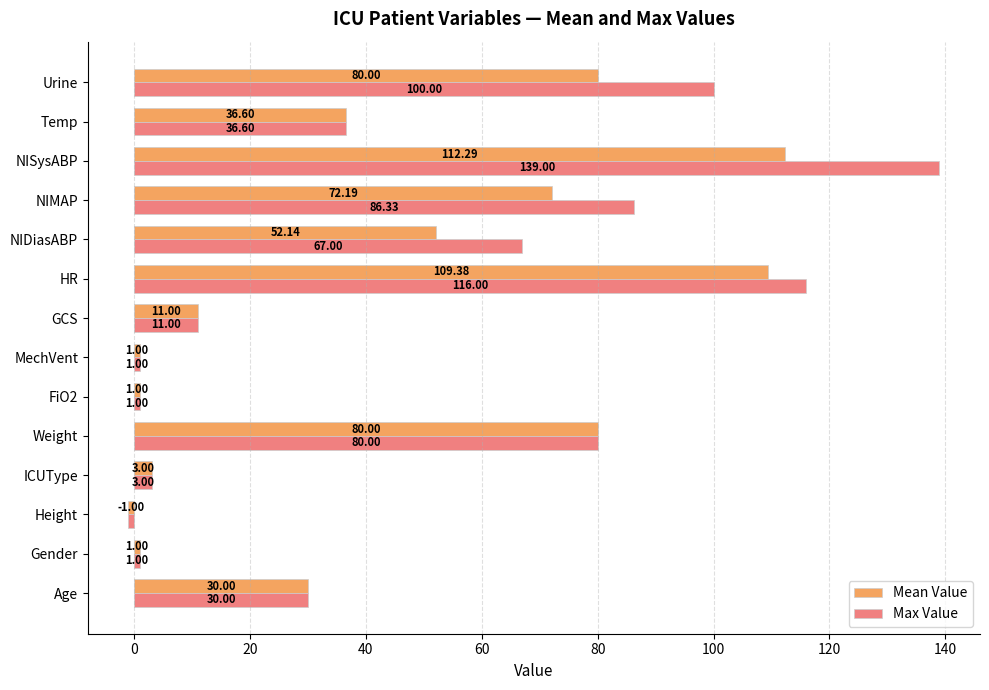

What is the difference between the maximum and minimum values in the Mean Value series?

113.3